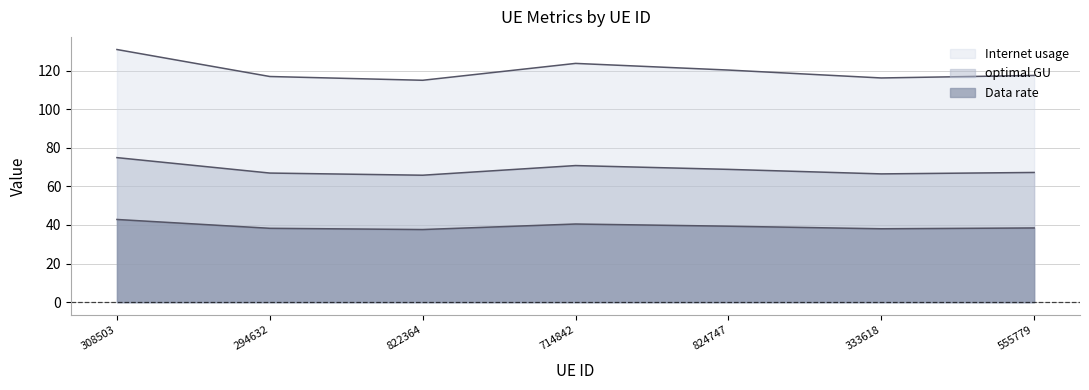

Reading right to left, list all the values displayed in this chart.

Internet usage: 555779=117.5	333618=116.2	824747=120.3	714842=123.7	822364=115.0	294632=117.0	308503=130.9
Data rate: 555779=67.2	333618=66.5	824747=68.8	714842=70.8	822364=65.8	294632=66.9	308503=74.9
optimal GU: 555779=38.5	333618=38.0	824747=39.4	714842=40.5	822364=37.6	294632=38.3	308503=42.9